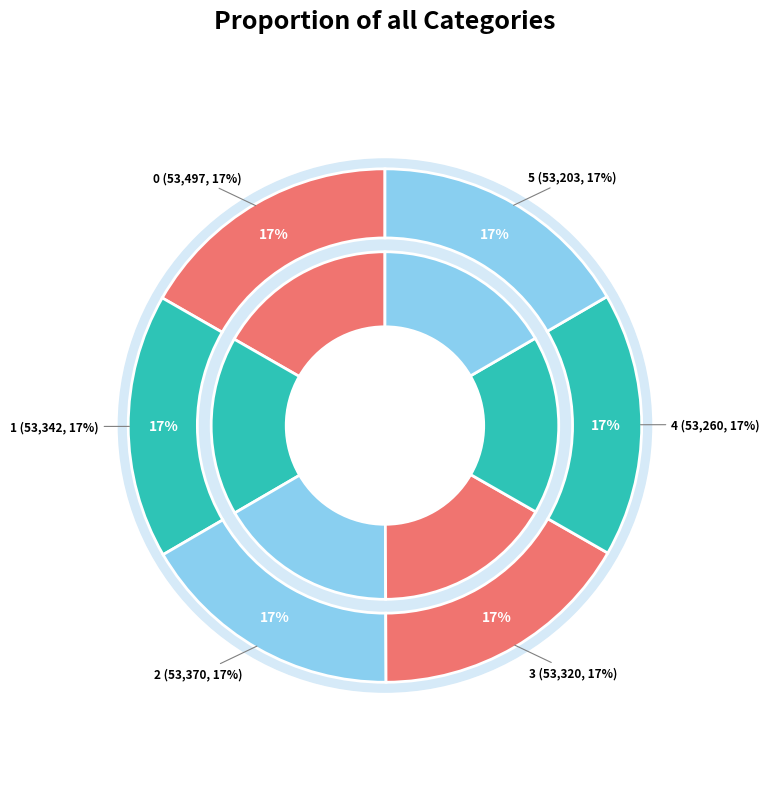

Count the number of slices in the pie.

6